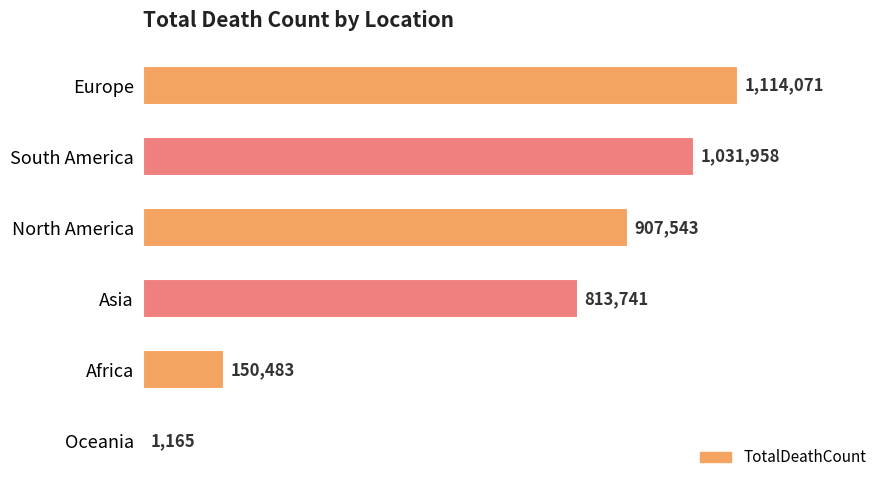

Are the bars horizontal?

Yes